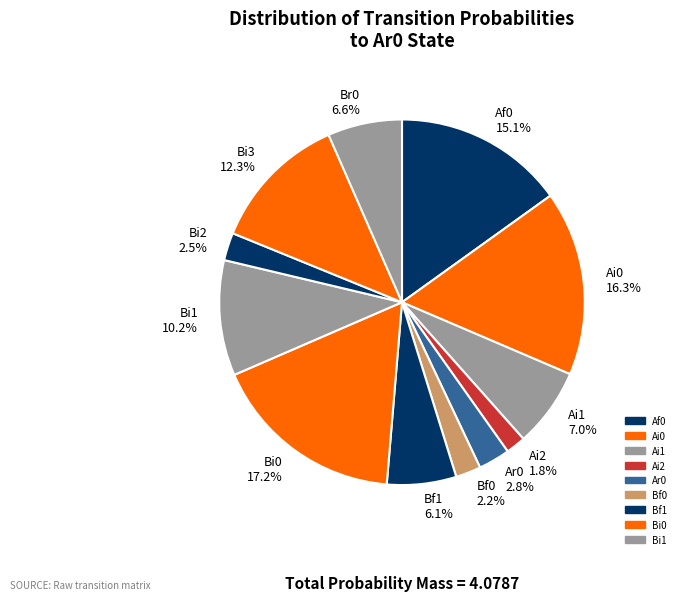

Which slice is the largest?

Bi0 17.2%